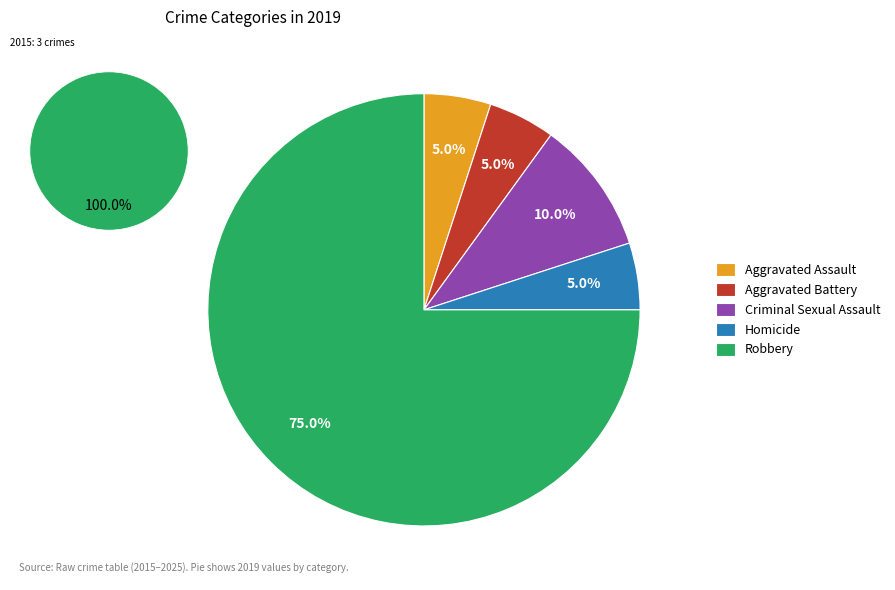

Does Robbery represent more than half of the total?

Yes